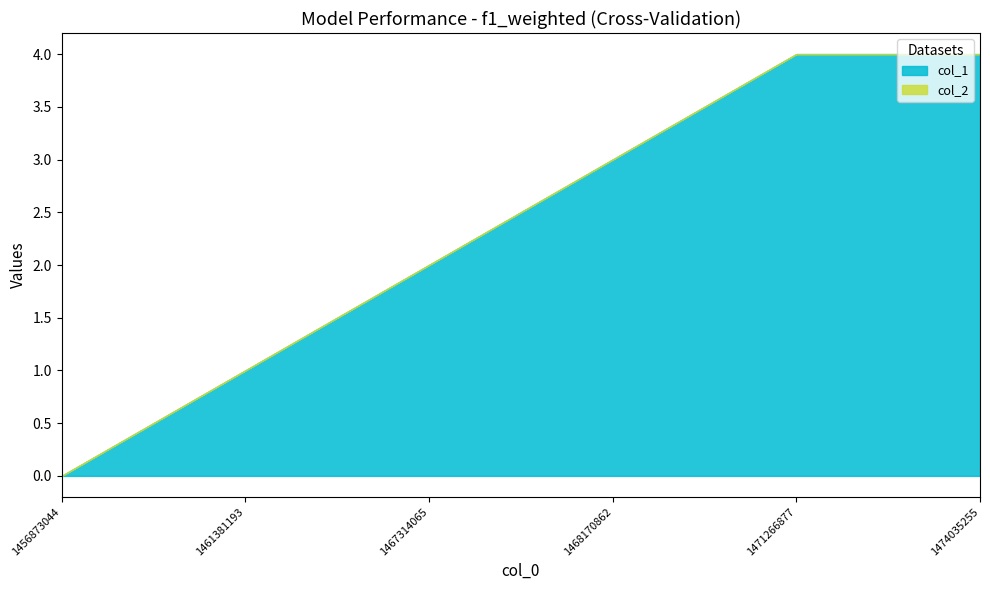

At how many categories does at least one series exceed 3?

2